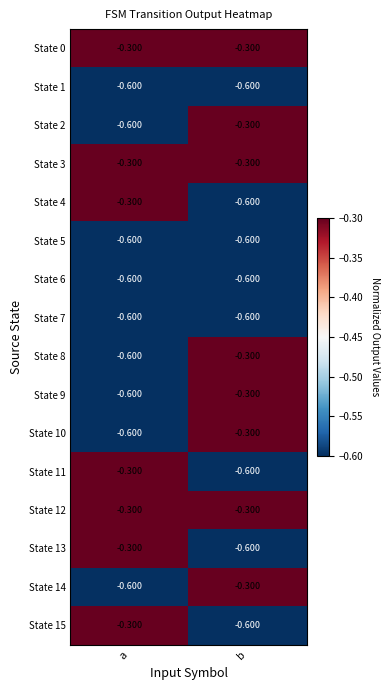

List the labels in order of State 9 value, smallest first.

a, b